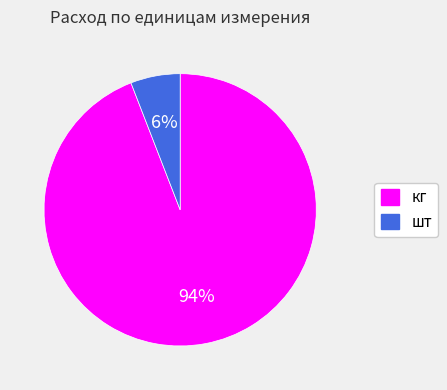

Do кг and шт together represent more than half of the pie?

Yes